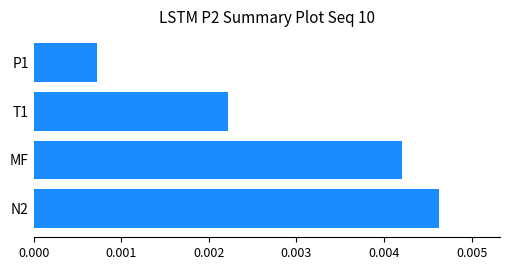

Which label corresponds to the smallest value in the chart?

P1